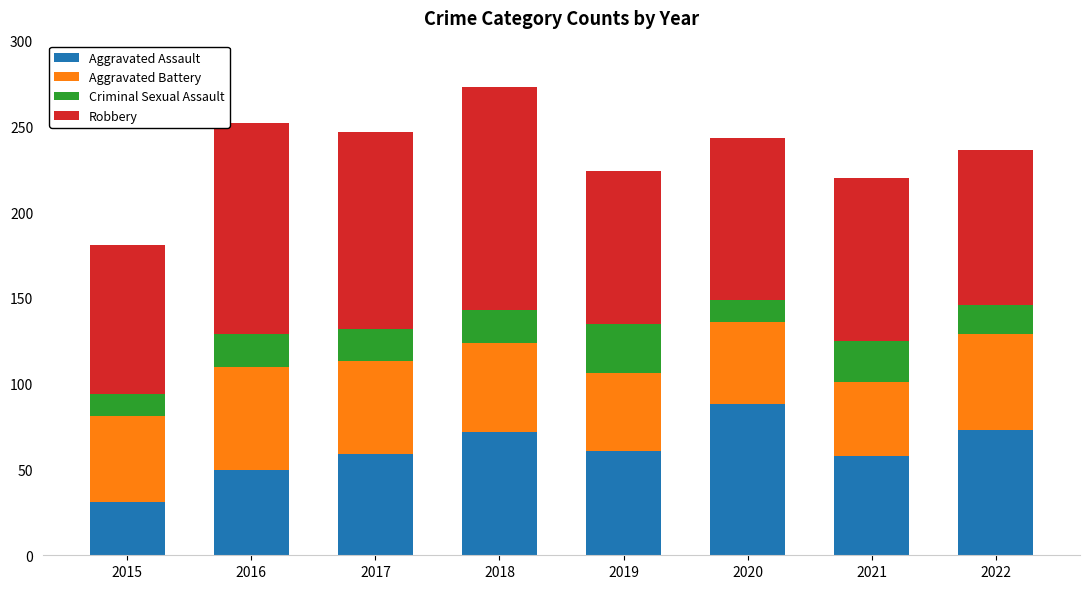

How many categories are shown in the chart?

8